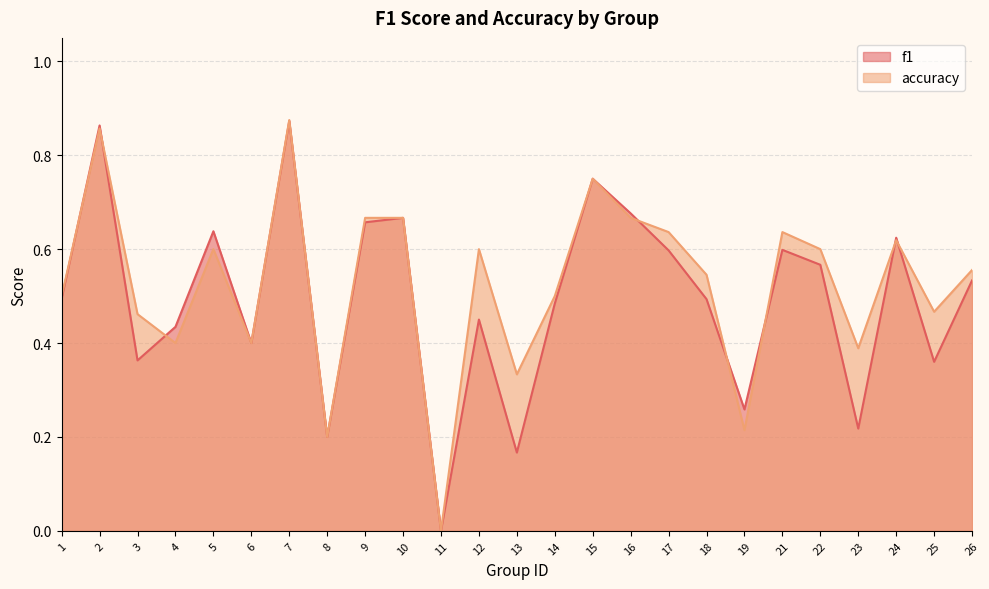

Reading left to right, what are all the values shown in this chart?

f1: 0.5	0.9	0.4	0.4	0.6	0.4	0.9	0.2	0.7	0.7	0.0	0.5	0.2	0.5	0.8	0.7	0.6	0.5	0.3	0.6	0.6	0.2	0.6	0.4	0.5
accuracy: 0.5	0.9	0.5	0.4	0.6	0.4	0.9	0.2	0.7	0.7	0.0	0.6	0.3	0.5	0.8	0.7	0.6	0.5	0.2	0.6	0.6	0.4	0.6	0.5	0.6